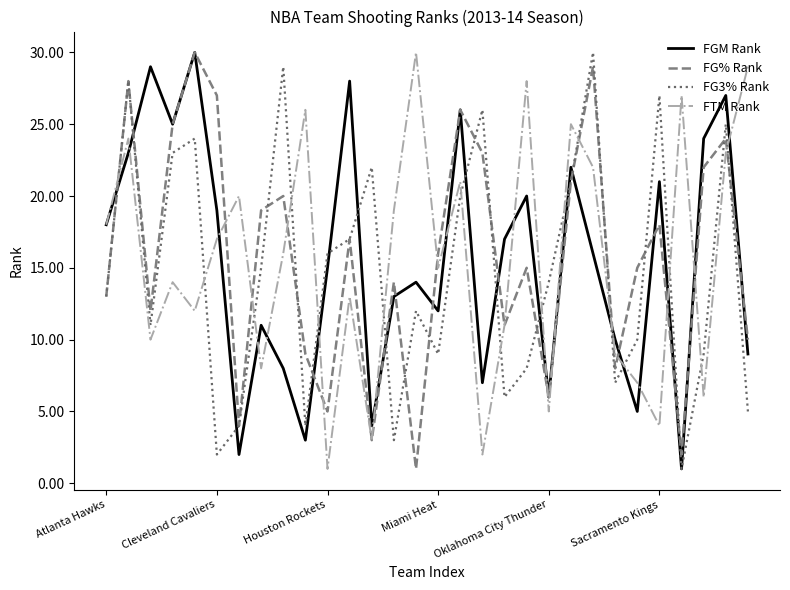

What is the greatest value displayed?

30